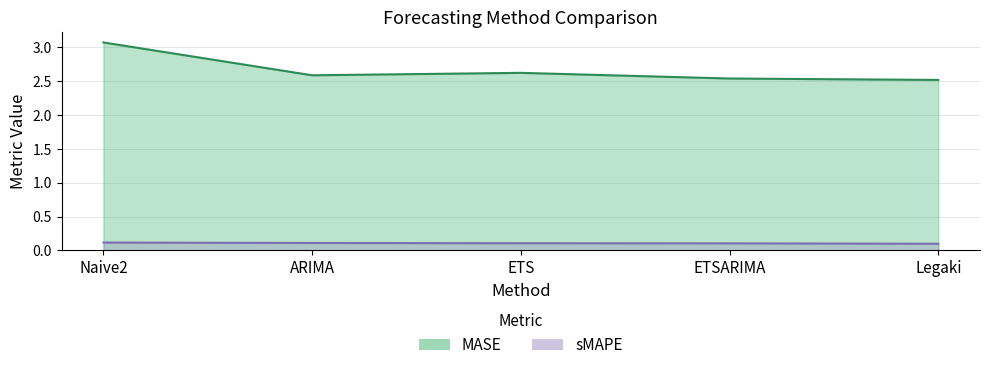

Which series changed the most between ARIMA and Legaki?

MASE